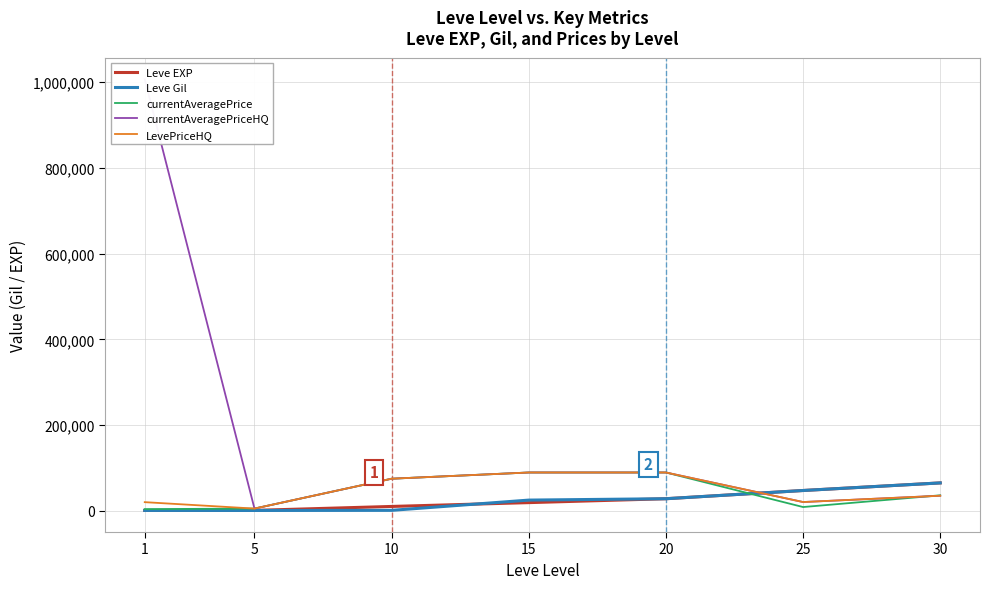

What is the difference between the second highest and minimum values in the currentAveragePrice series?

85467